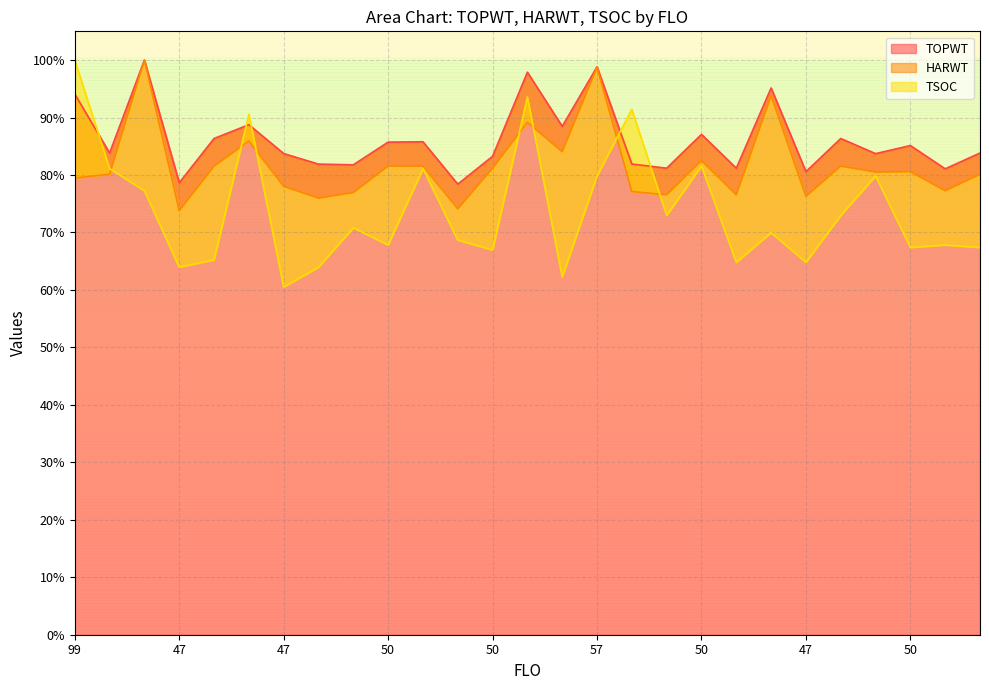

At which category does TSOC reach its first local peak?

54